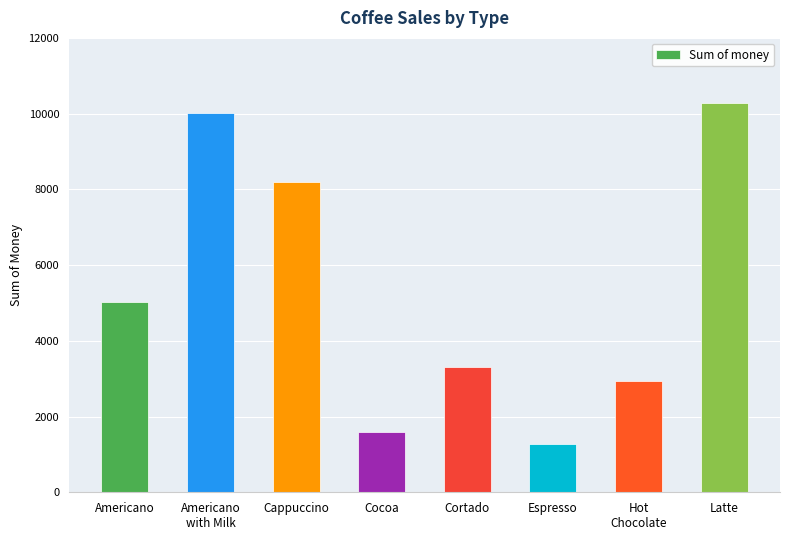

Is it true that the value at Cortado is 3297.6?

True